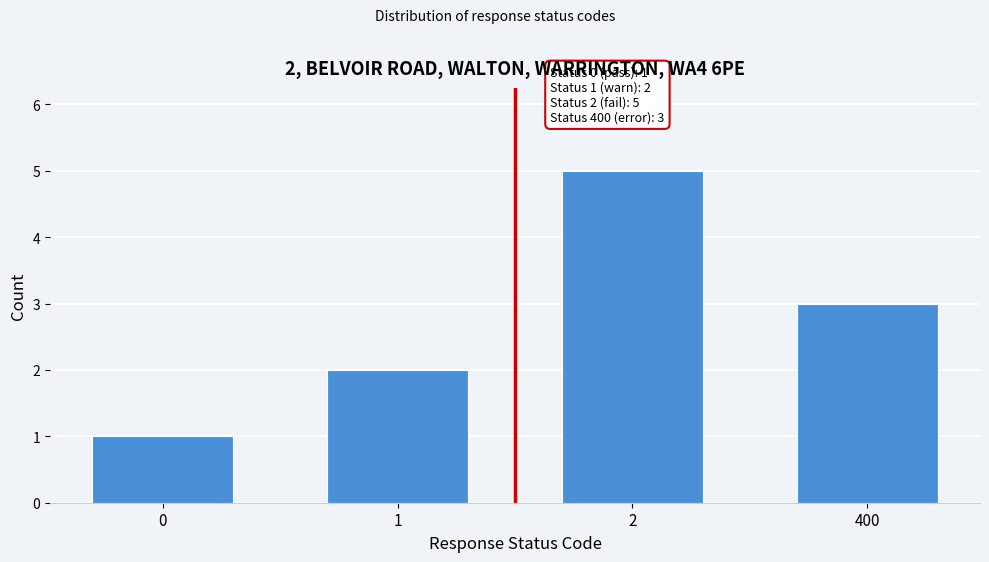

Reading left to right, transcribe all the data shown in this chart.

0=1	1=2	2=5	400=3